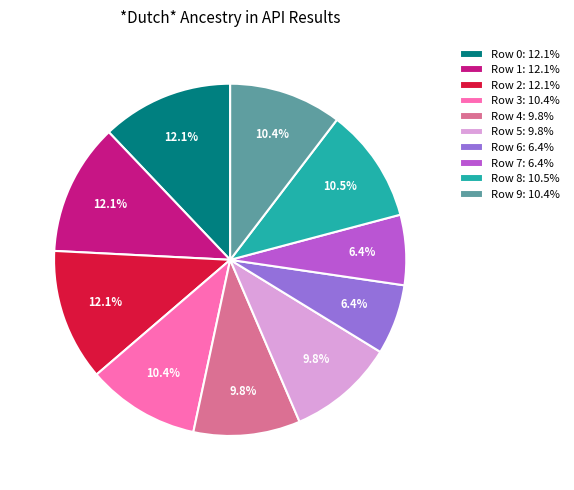

How much of the chart is everything except Row 2: 12.1%?

87.9%